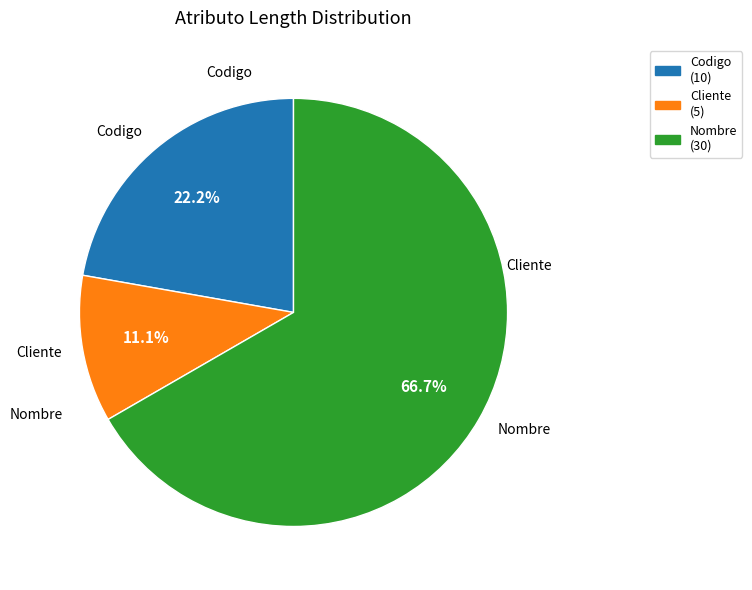

Count the number of slices in the pie.

3